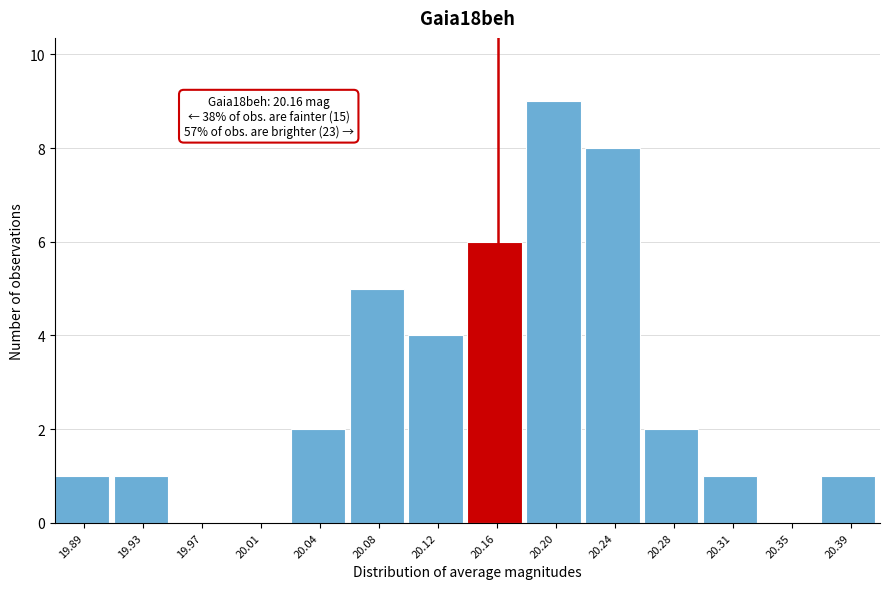

Over which range of the x-axis is the bar tallest?

20.180 to 20.215